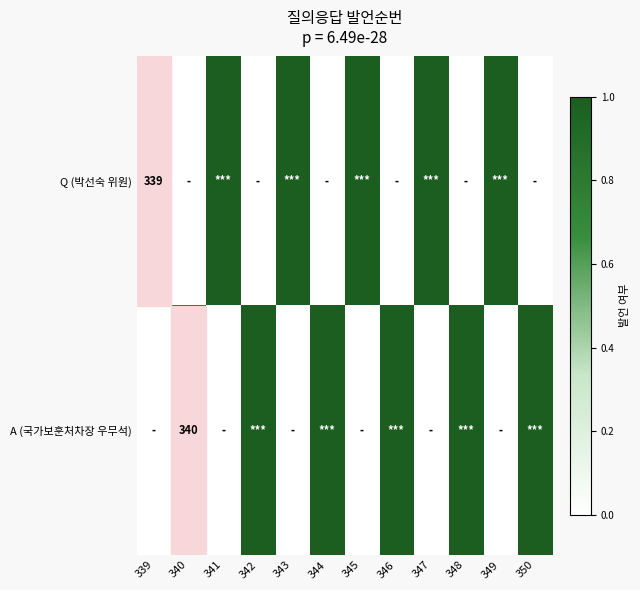

The value of Q (박선숙 위원) at 339 is 339. True or false?

True